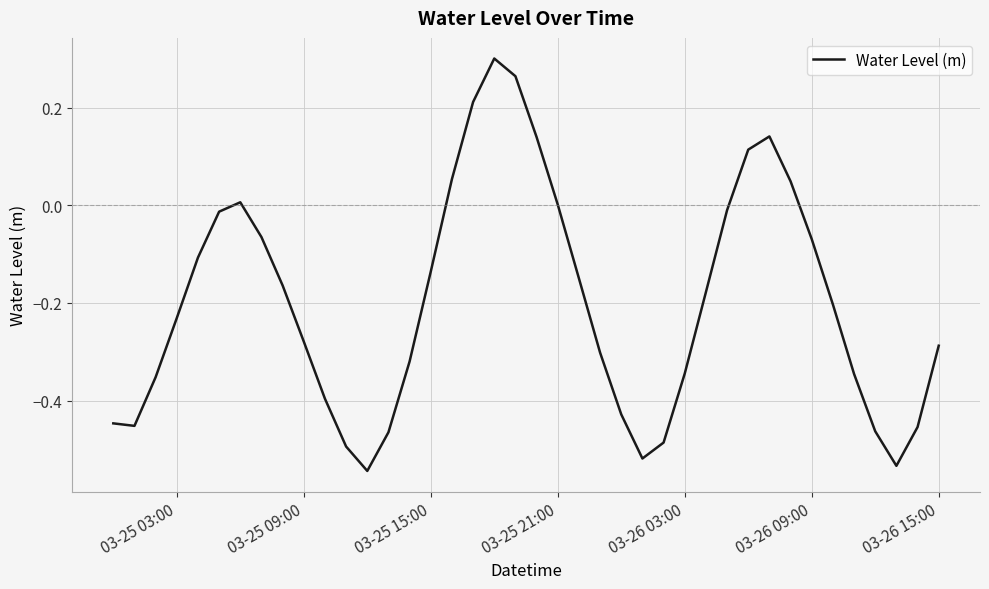

How many lines are shown in the chart?

1